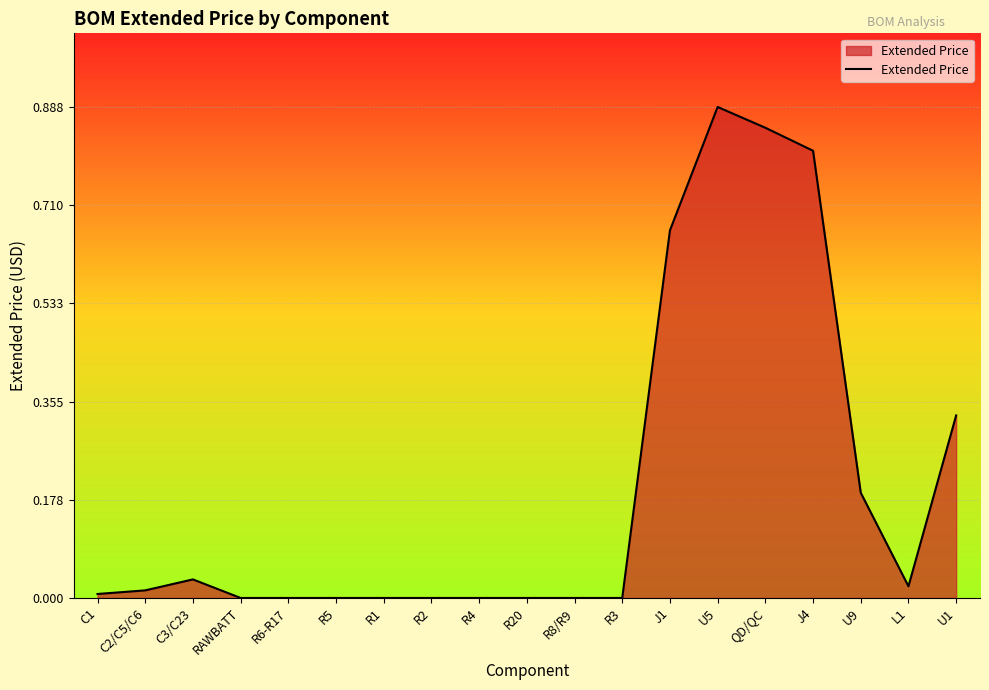

What position from the right is R1?

13